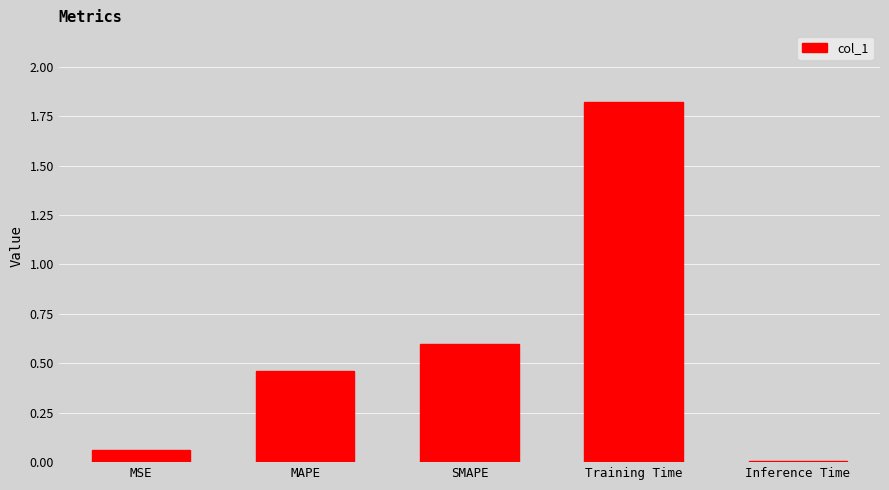

What is the greatest value displayed?

1.8